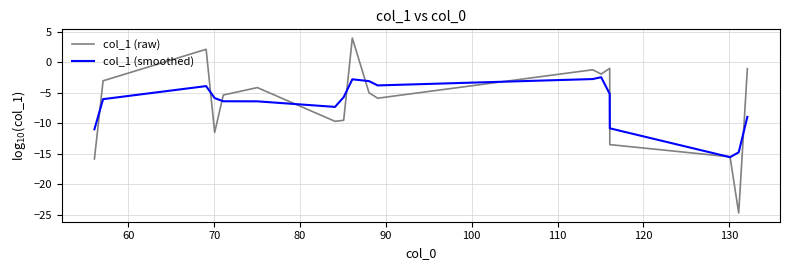

Which series has the widest spread of values?

col_1 (raw)